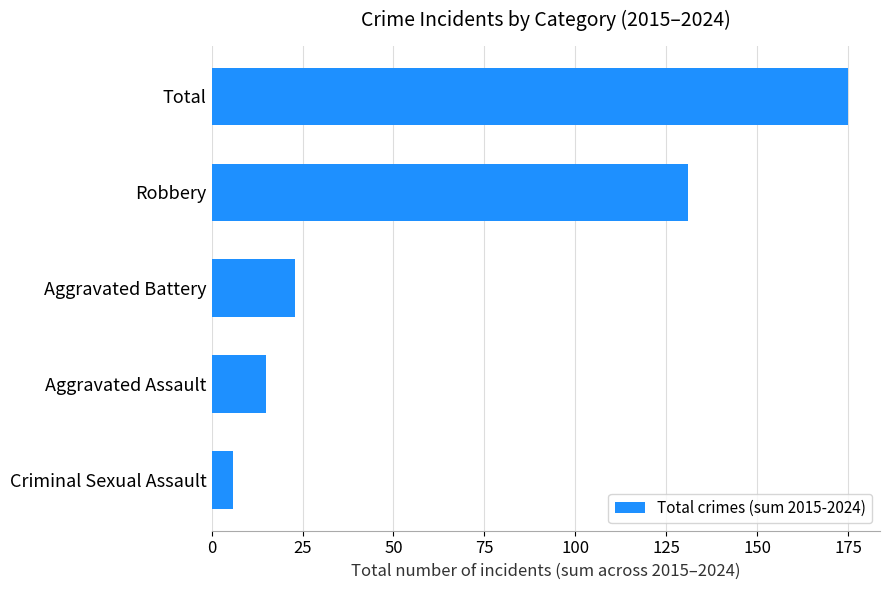

What is the sum of all values?

350